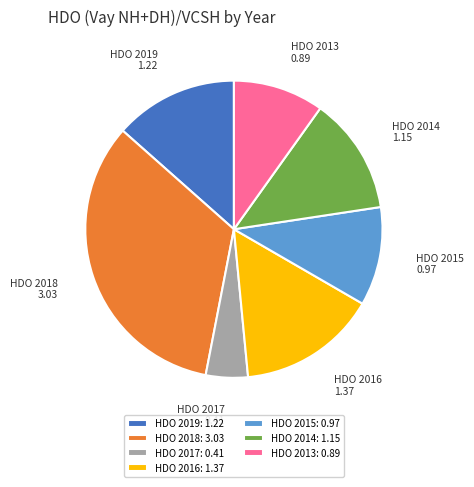

How many segments does this pie chart have?

7